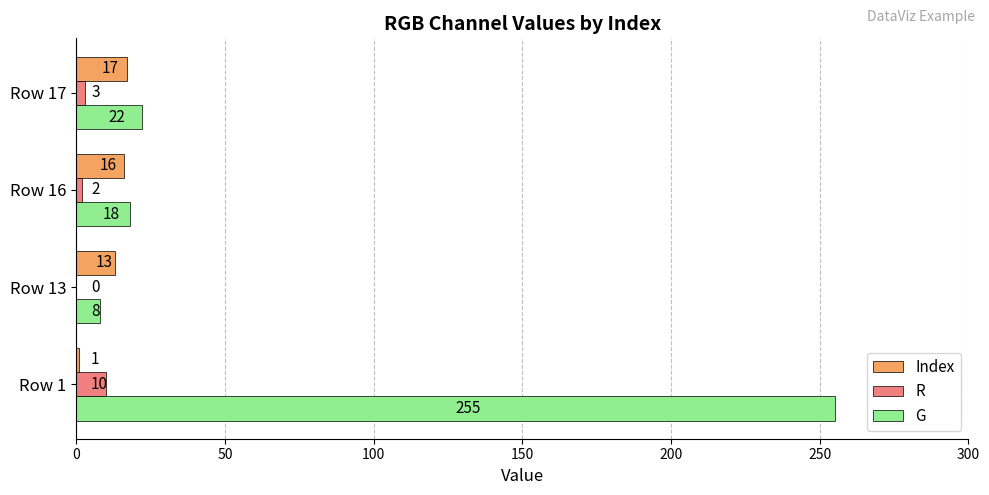

Which series changed the most between Row 13 and Row 16?

G